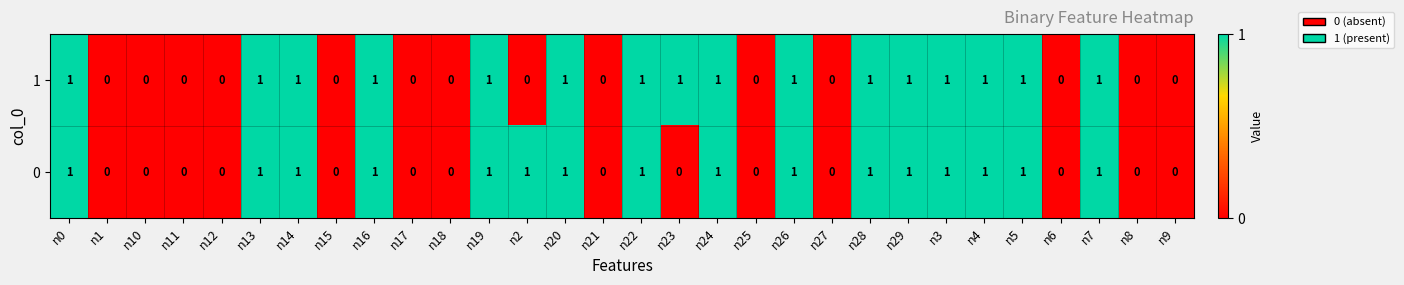

Is it true that 1 equals 0 at n19?

False